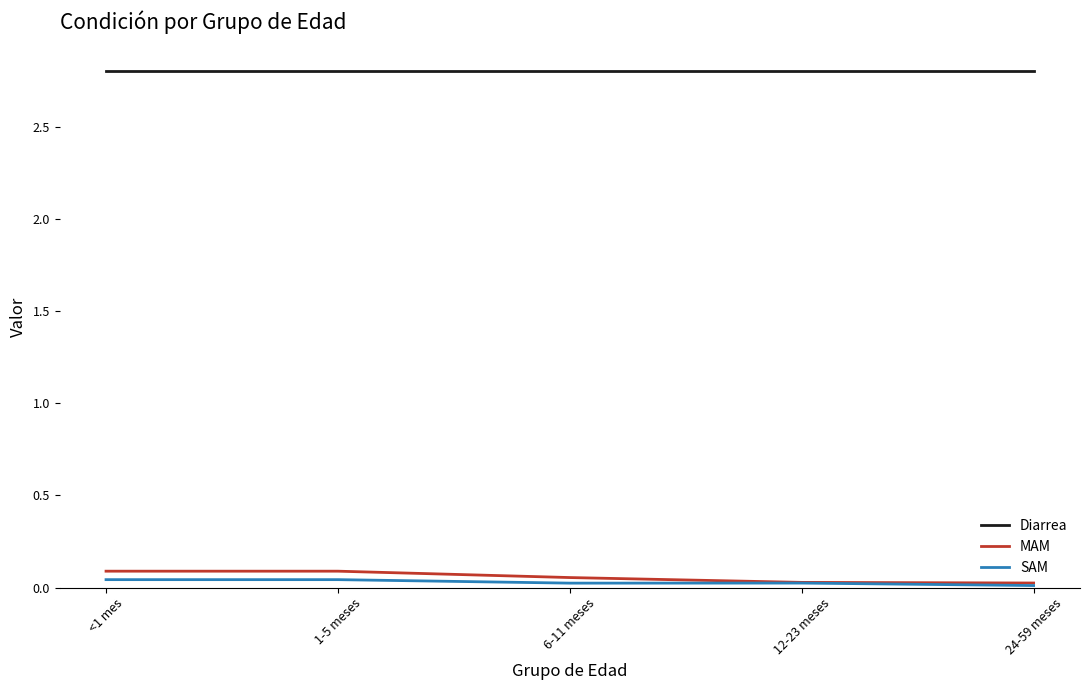

What is the maximum value for Diarrea?

2.8